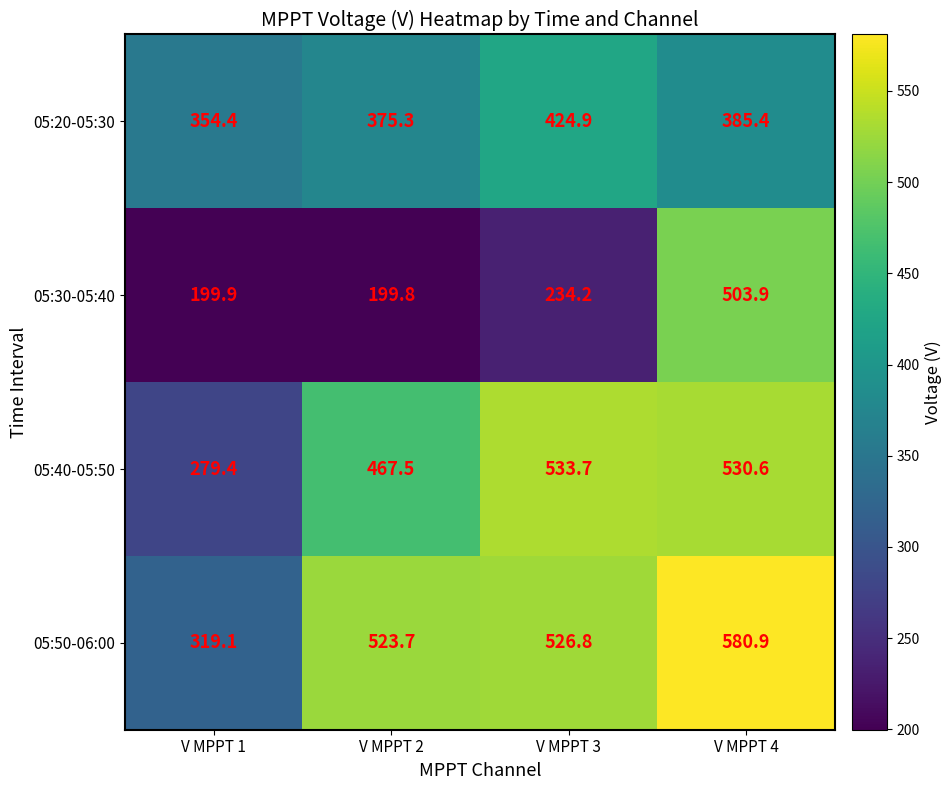

Is it true that 05:30-05:40 equals 143.9 at V MPPT 4?

False